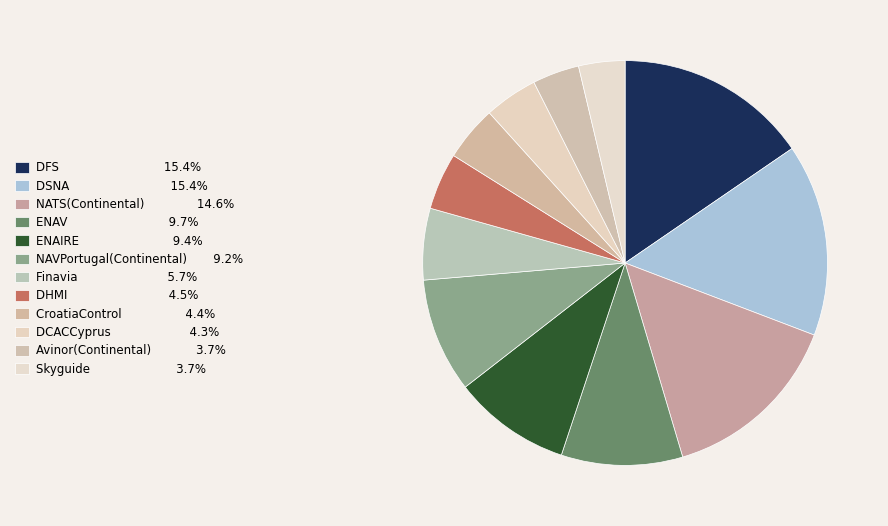

To the nearest percent, what is the combined percentage of DSNA and DFS?

31%